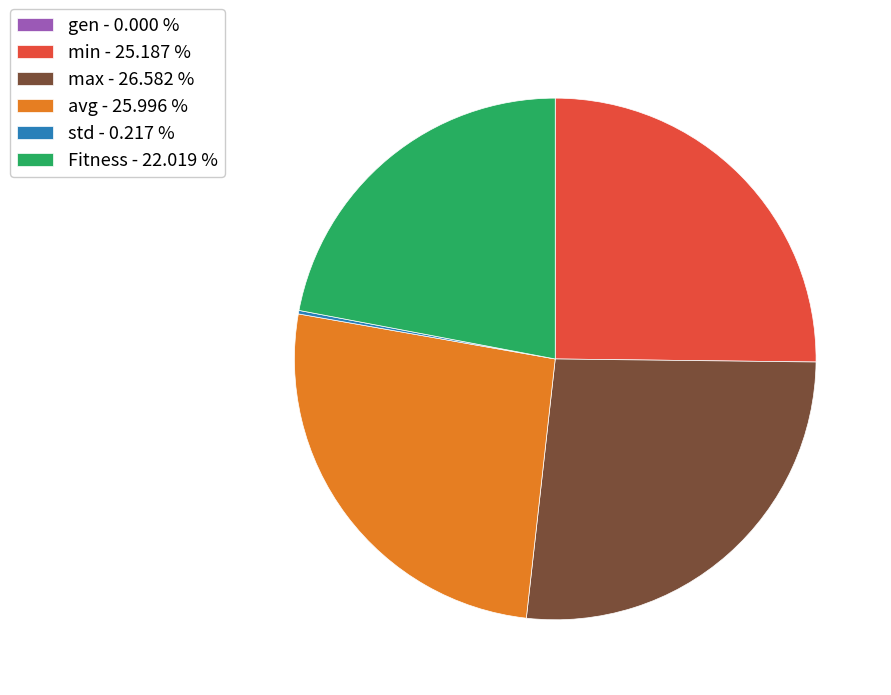

Is the sum of min - 25.187 % and Fitness - 22.019 % greater than half?

No